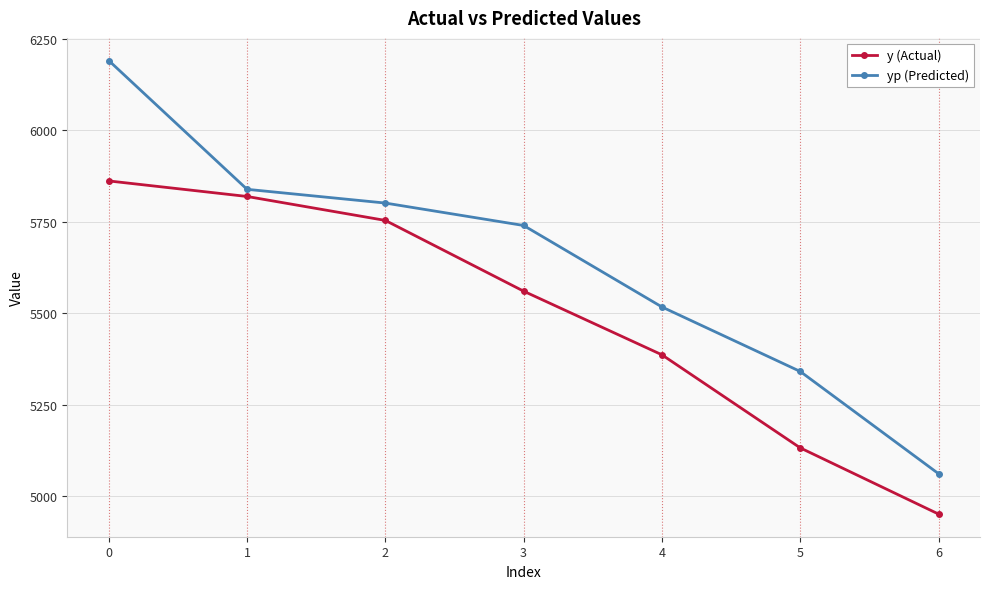

True or false: yp (Predicted) and y (Actual) intersect in this chart.

False